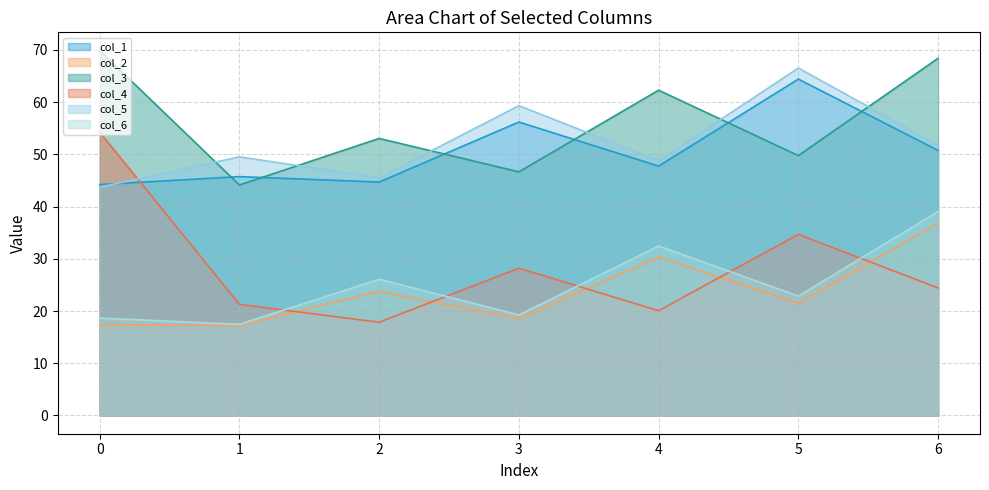

What is the difference between the highest and lowest values at 0?

52.5